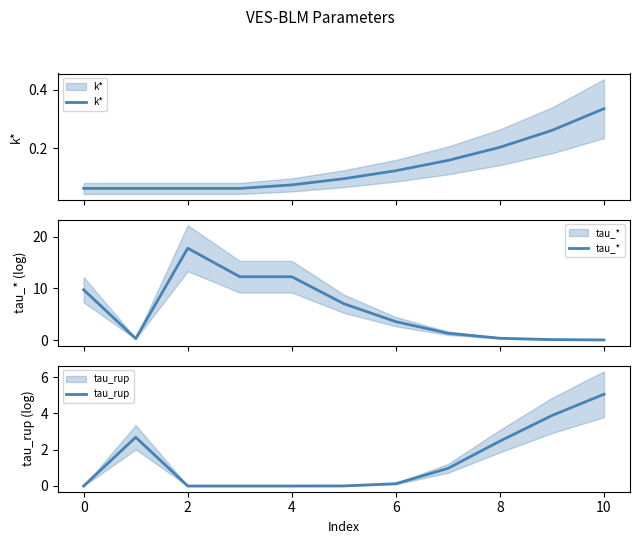

What are all the series names shown in the legend?

k*, tau_*, tau_rup